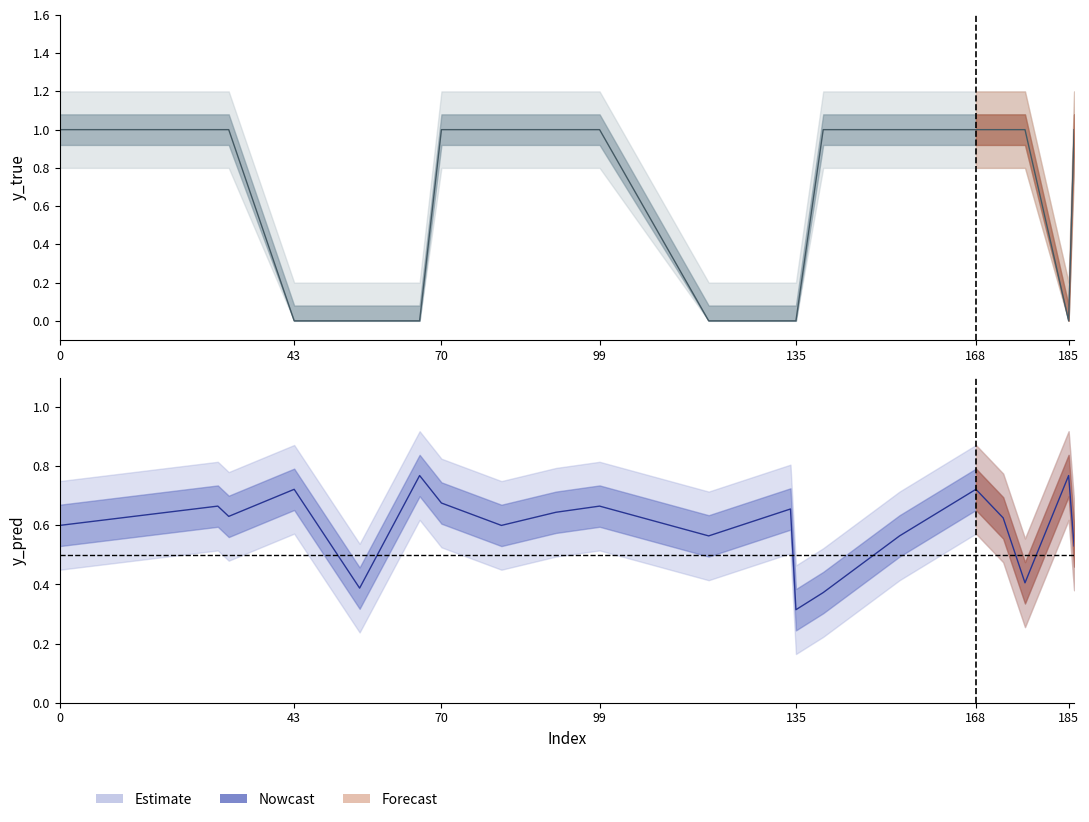

At 119, list the series in order from smallest to largest.

y_true, y_pred